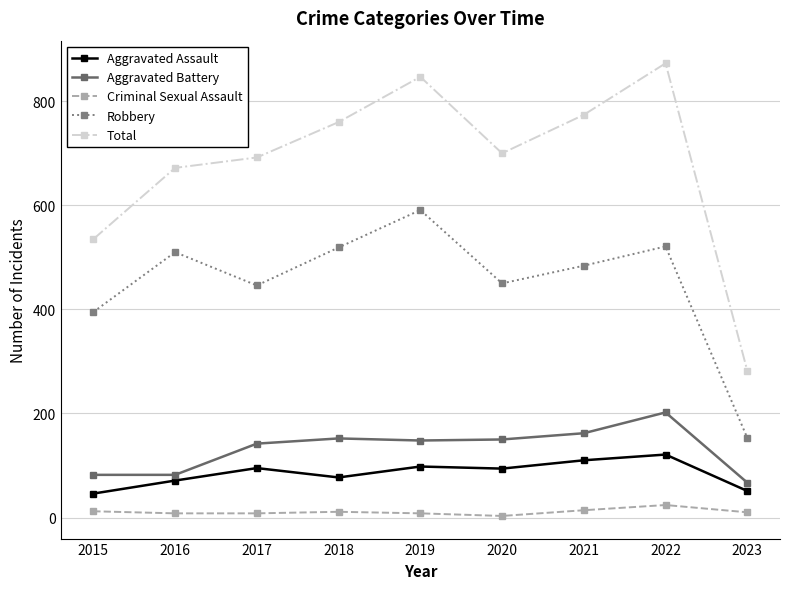

True or false: Total and Robbery intersect in this chart.

False